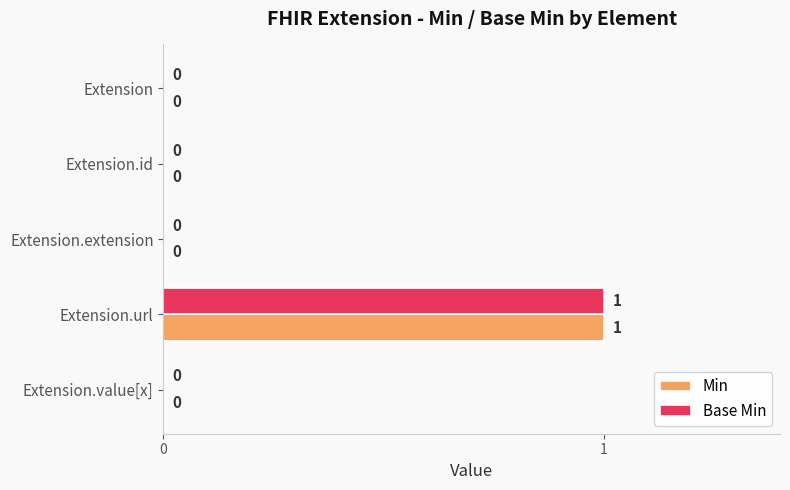

How many Base Min values are between 0 and 1?

5